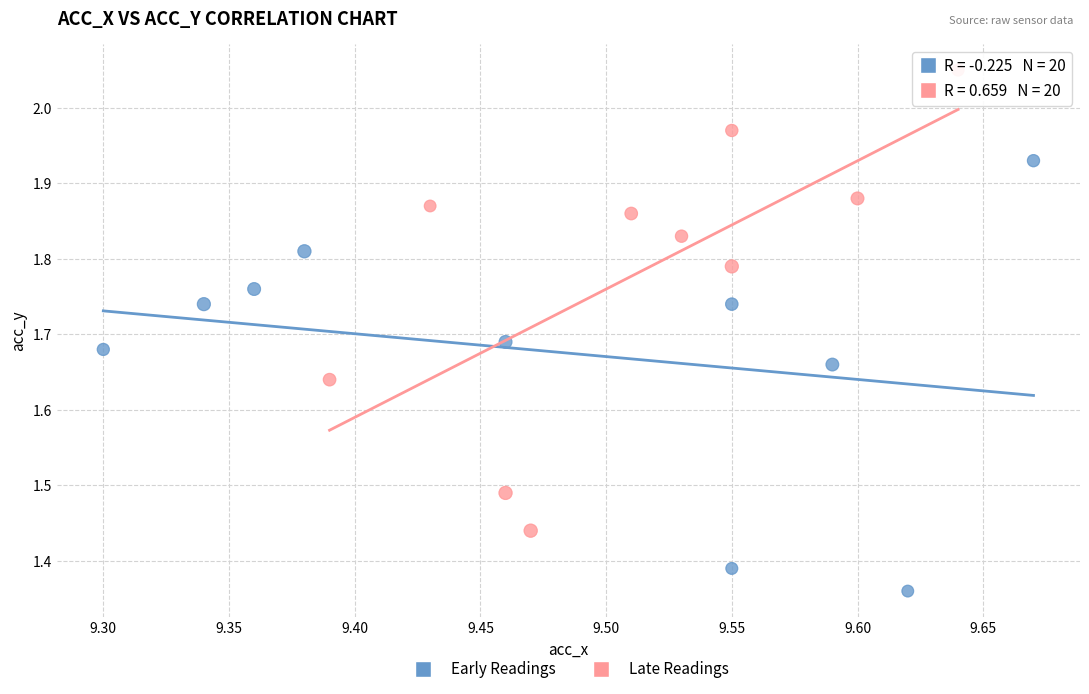

Which series contains the lowest Y value?

Early Readings